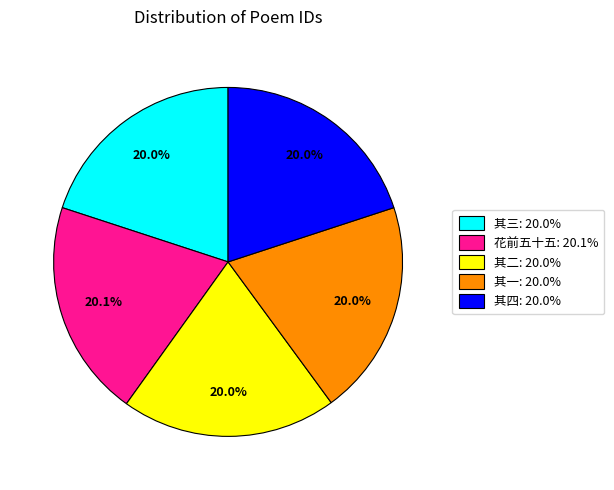

What portion of the pie excludes 其二: 20.0%?

80.0%